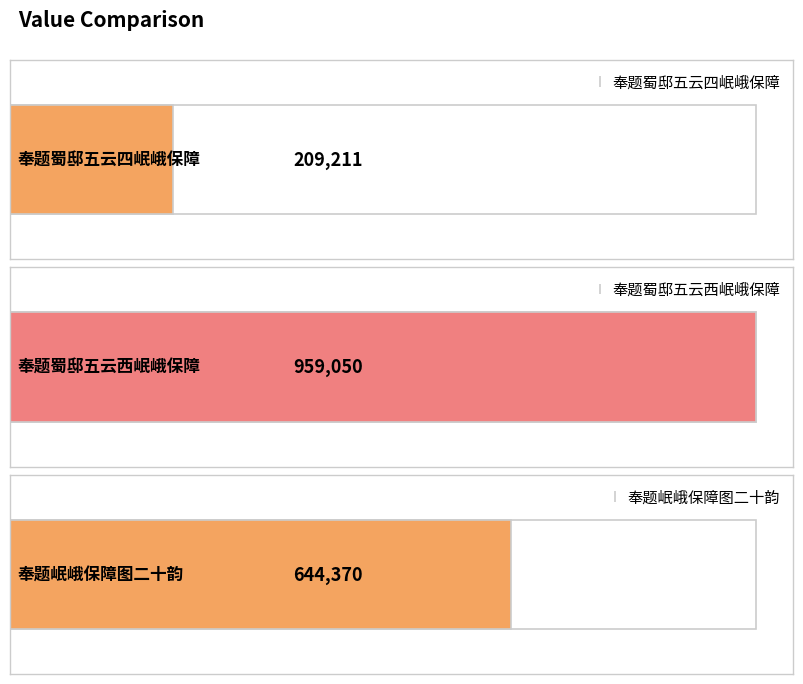

What is the minimum value shown in the chart?

209211